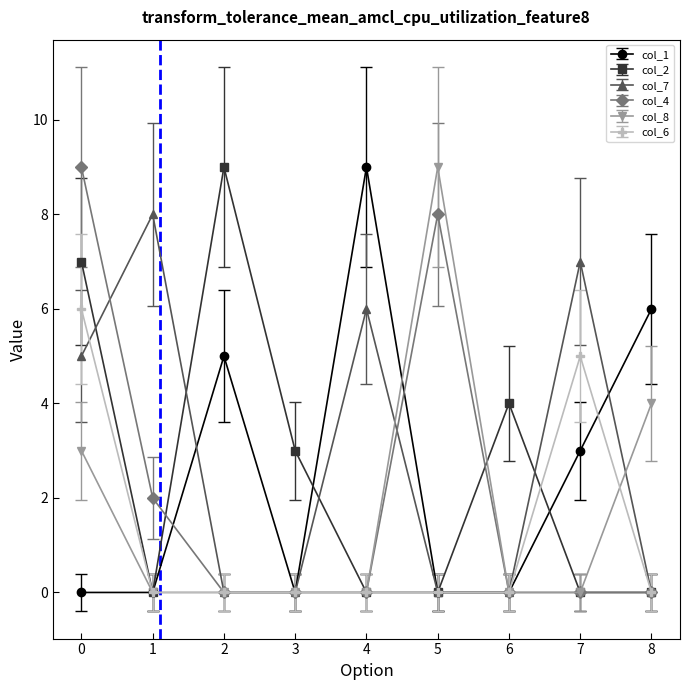

Count the number of categories in the chart.

9